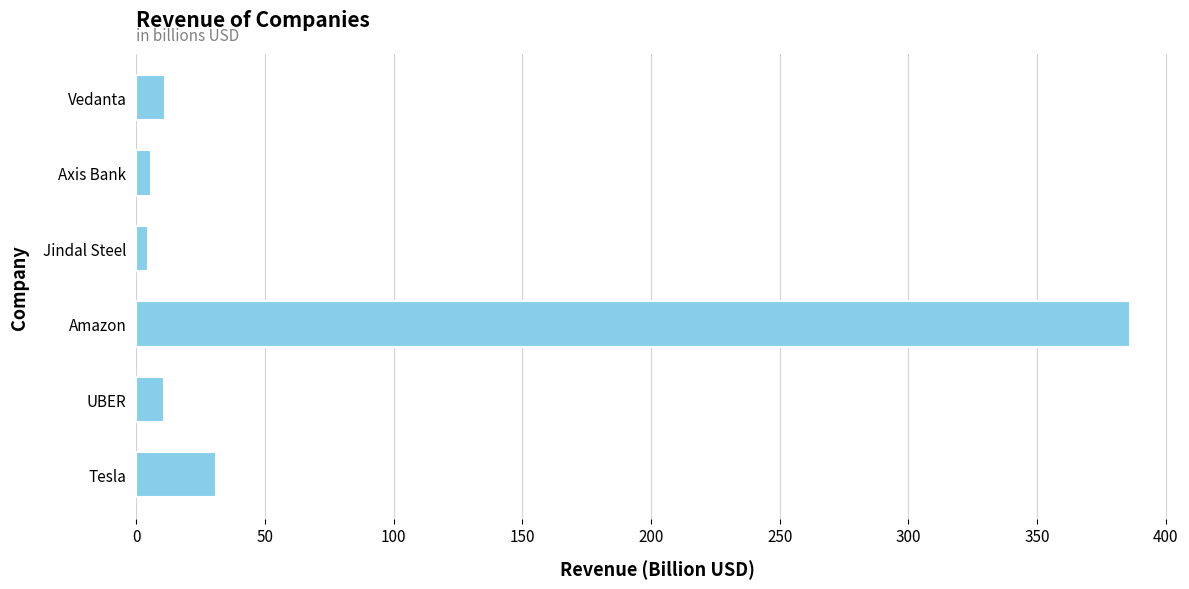

What is the difference between the values at Amazon and UBER?

375.0